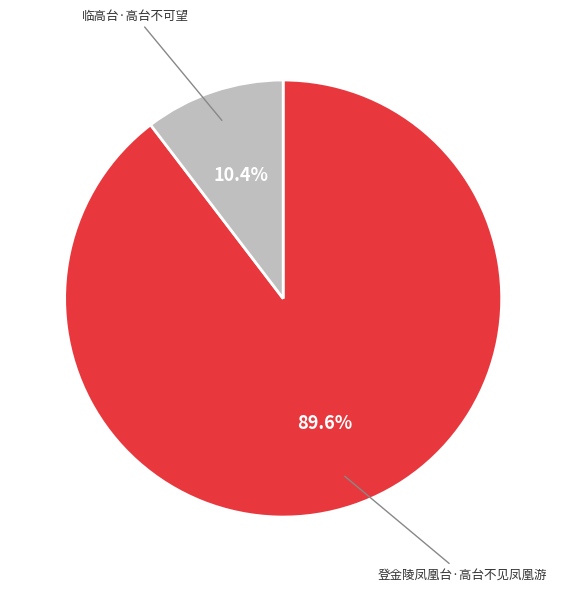

To the nearest percent, what is the difference between the largest and smallest slice percentages?

79%